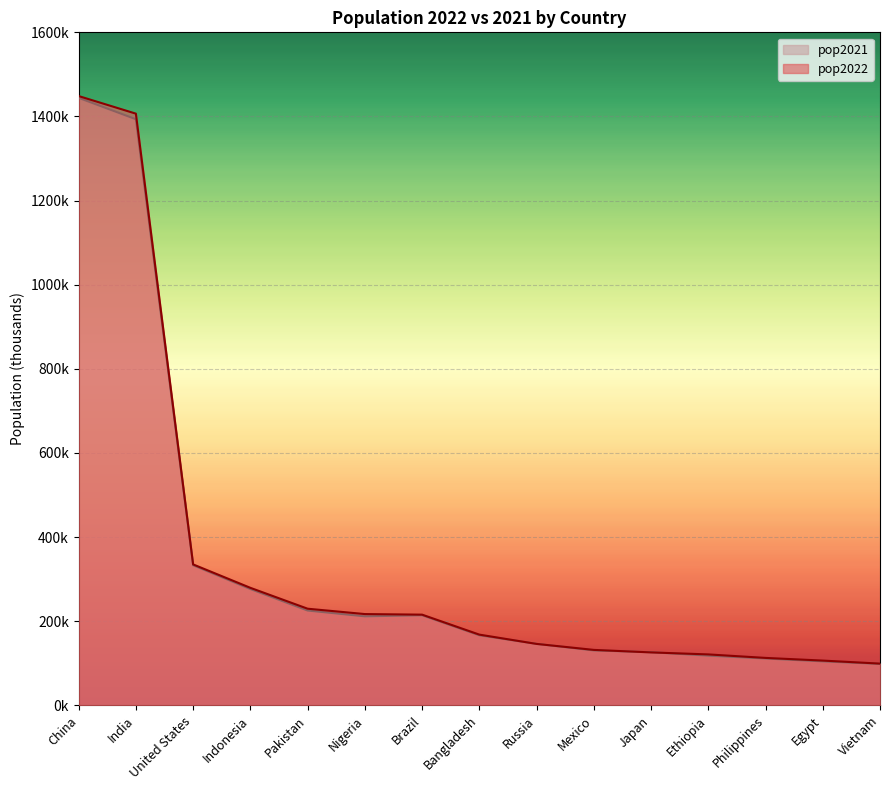

Between China and United States, which series saw the biggest shift?

pop2022